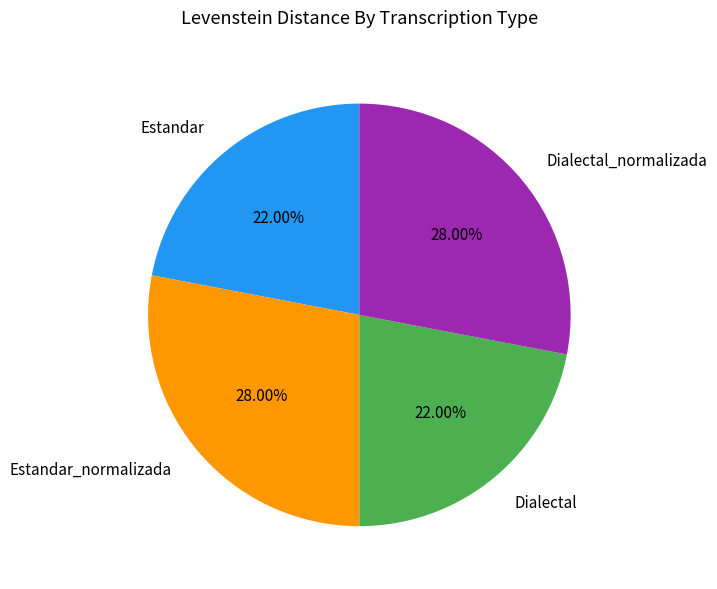

Between Estandar_normalizada and Estandar, which is larger?

Estandar_normalizada